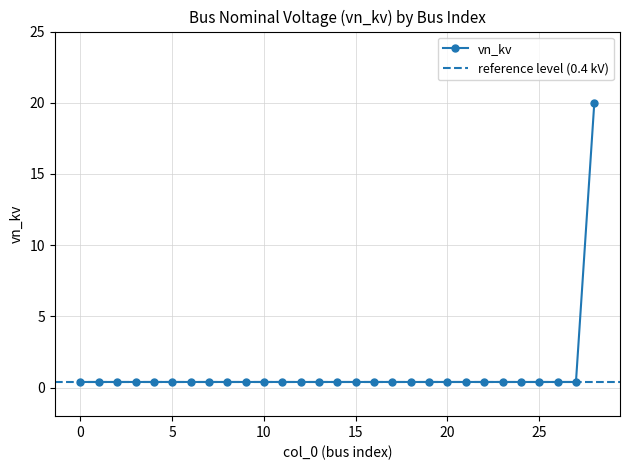

True or false: the data shows 0.5 at 8.

False